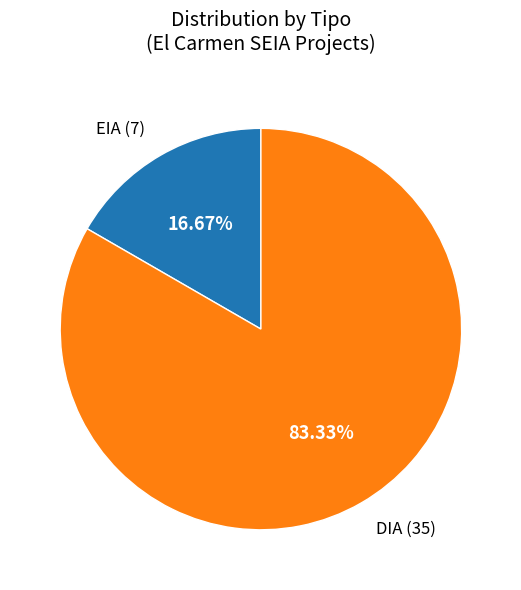

Does any single category account for the majority?

Yes